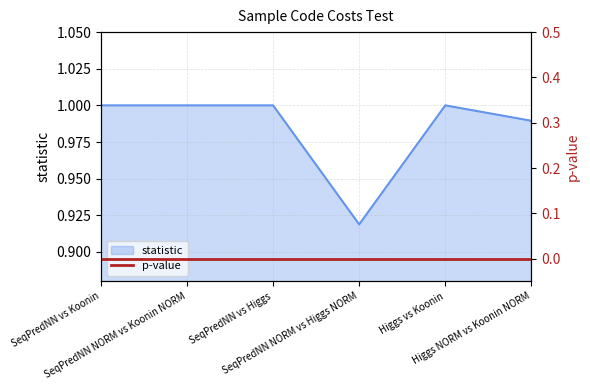

Reading left to right, what are all the values shown in this chart?

SeqPredNN vs Koonin=1.0	SeqPredNN NORM vs Koonin NORM=1.0	SeqPredNN vs Higgs=1.0	SeqPredNN NORM vs Higgs NORM=0.9	Higgs vs Koonin=1.0	Higgs NORM vs Koonin NORM=1.0